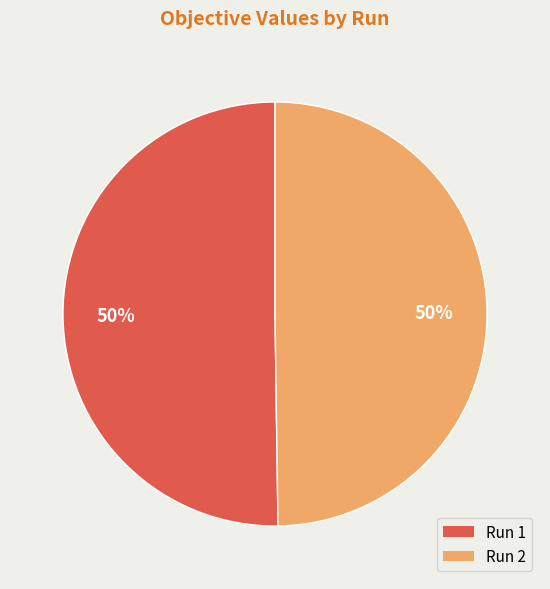

Do Run 2 and Run 1 together represent more than half of the pie?

Yes